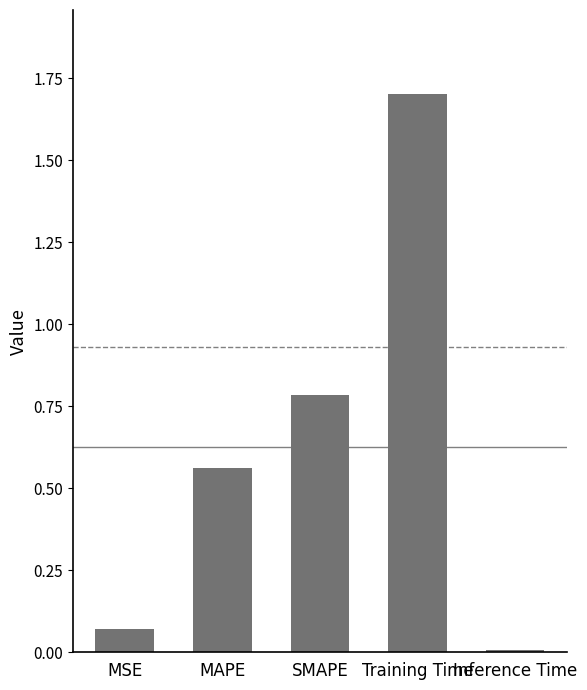

What is the approximate value at Training Time?

1.7